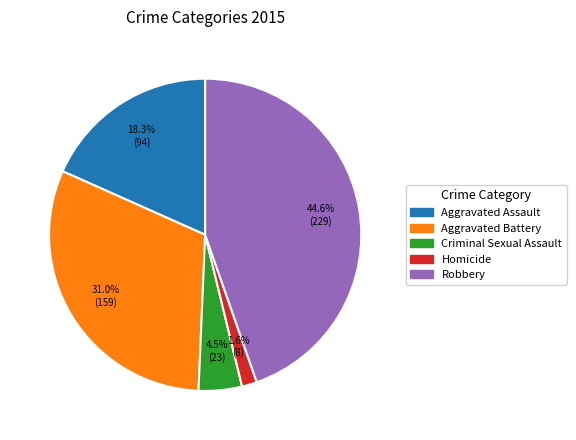

Which has a higher value, Homicide or Aggravated Assault?

Aggravated Assault